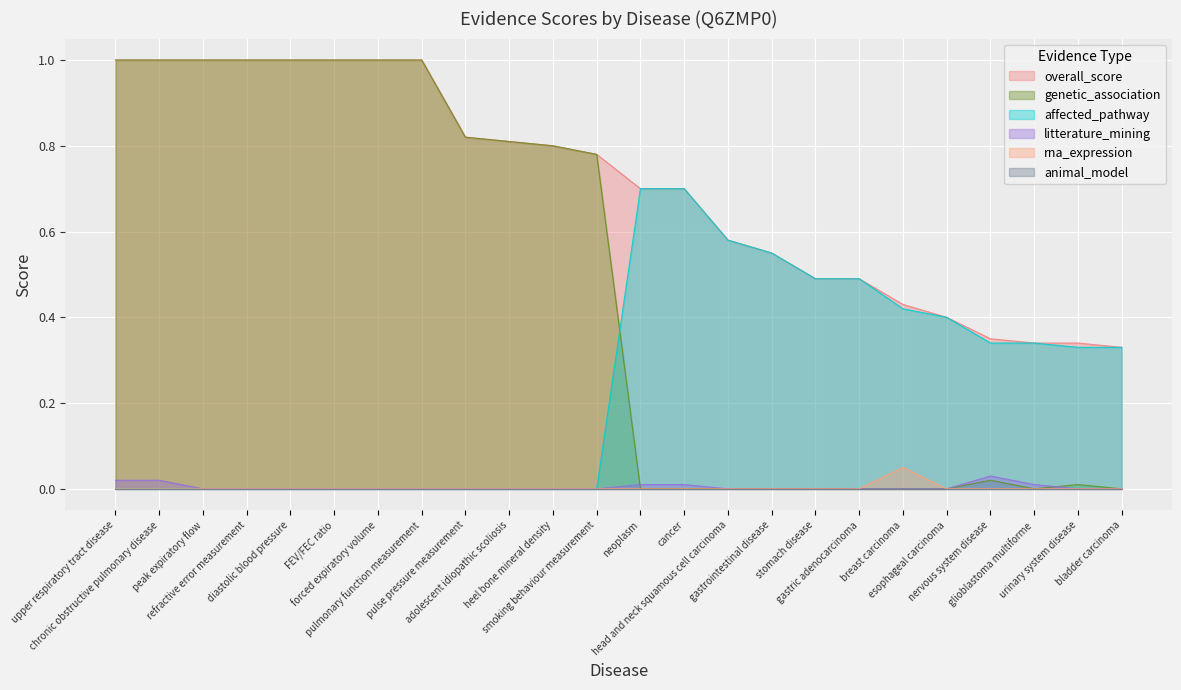

What is the difference between the maximum and minimum values in the overall_score series?

0.7